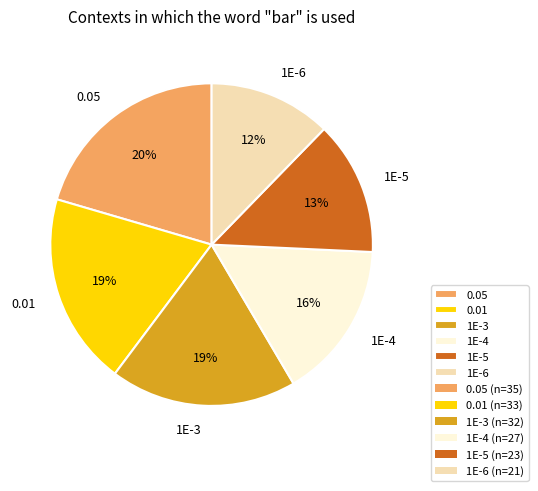

To the nearest percent, what is the average slice percentage?

17%